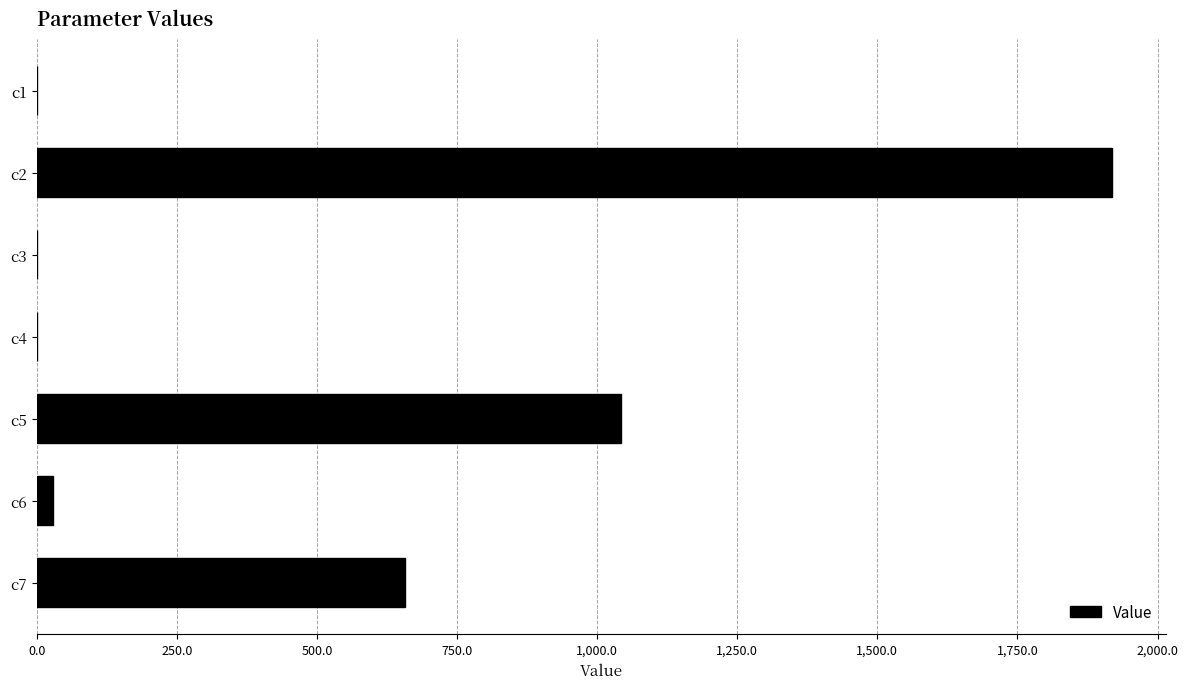

What is the sum of all values?

3649.6